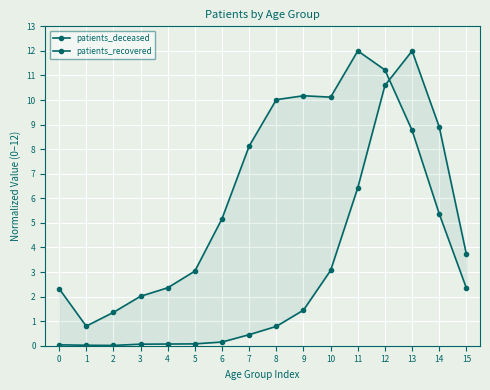

How many intersections are there between patients_recovered and patients_deceased?

1